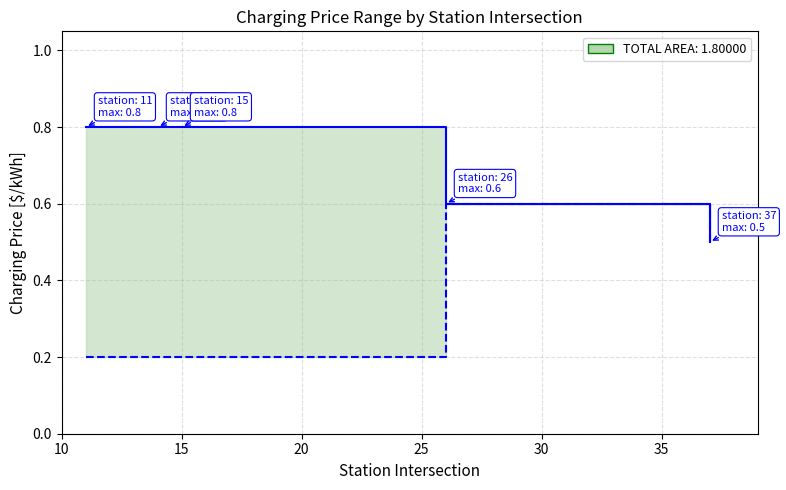

True or false: pMaxChargingPrice [$/kWh] and pMinChargingPrice [$/kWh] intersect in this chart.

False